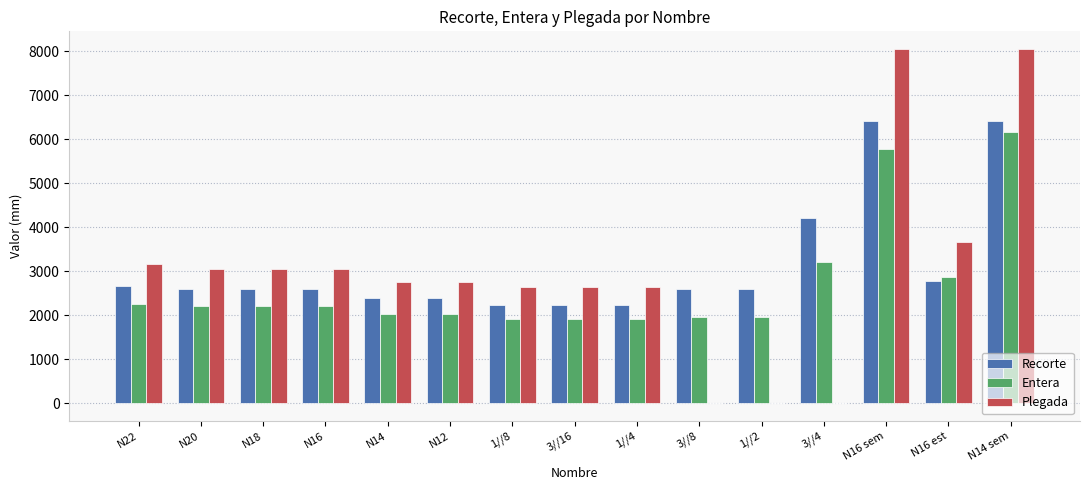

Which series changed the most between 1//8 and N14 sem?

Plegada